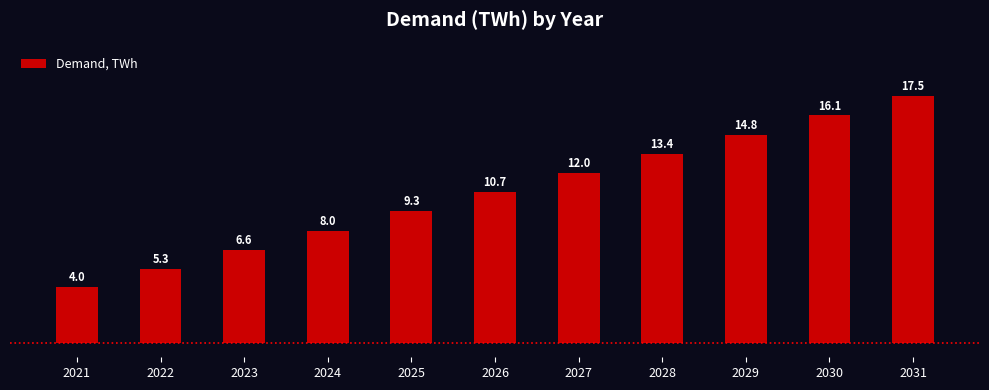

What is the difference between the maximum and minimum values?

13.5